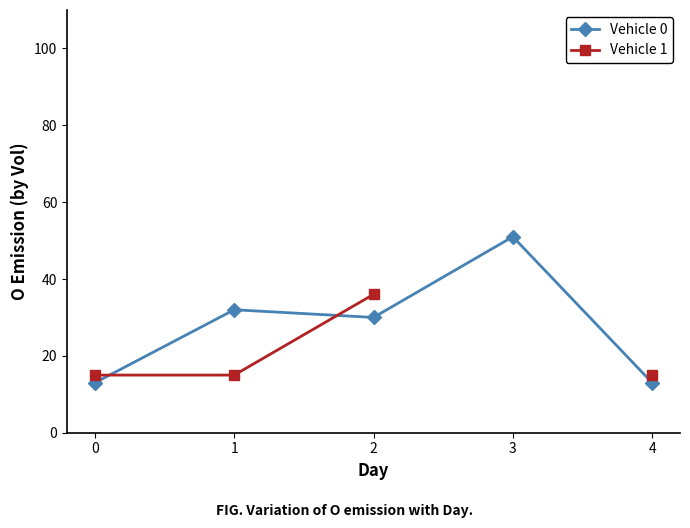

What is the maximum value for Vehicle 0?

51